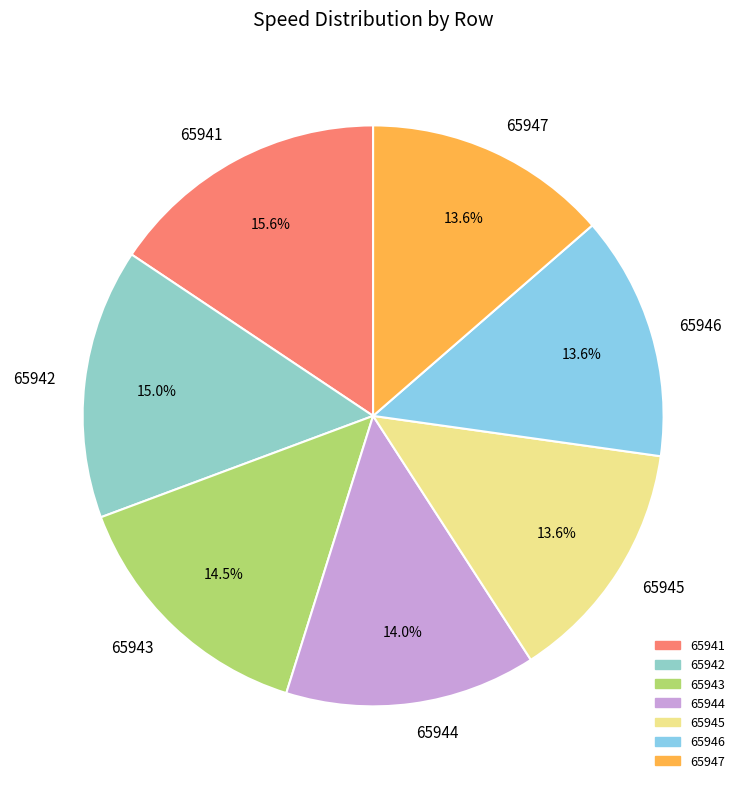

Do 65946 and 65947 together represent more than half of the pie?

No